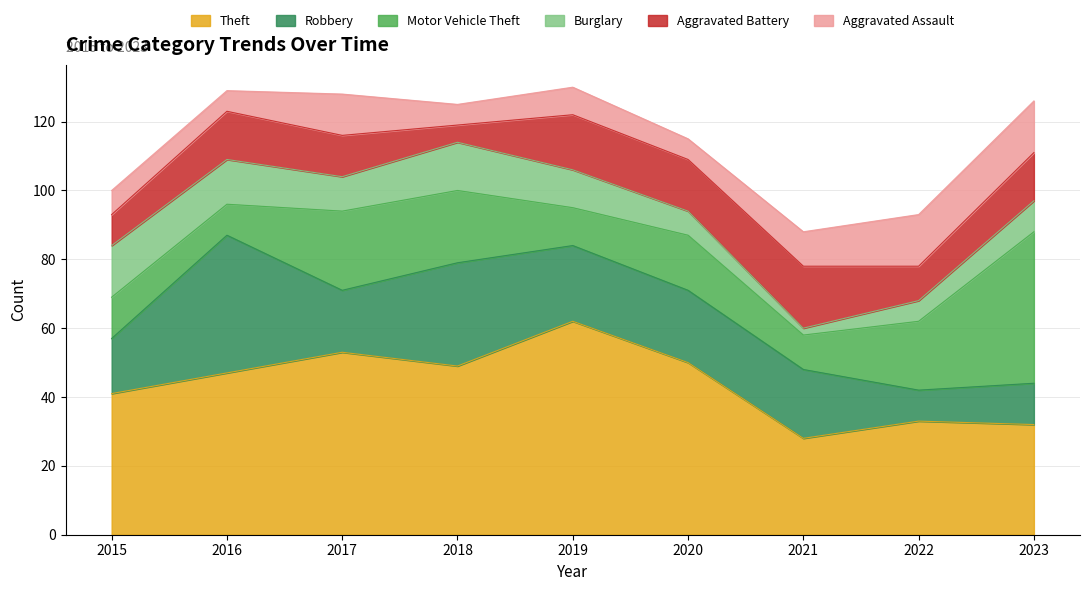

List the series in order of their peak value, lowest first.

Burglary, Aggravated Assault, Aggravated Battery, Robbery, Motor Vehicle Theft, Theft